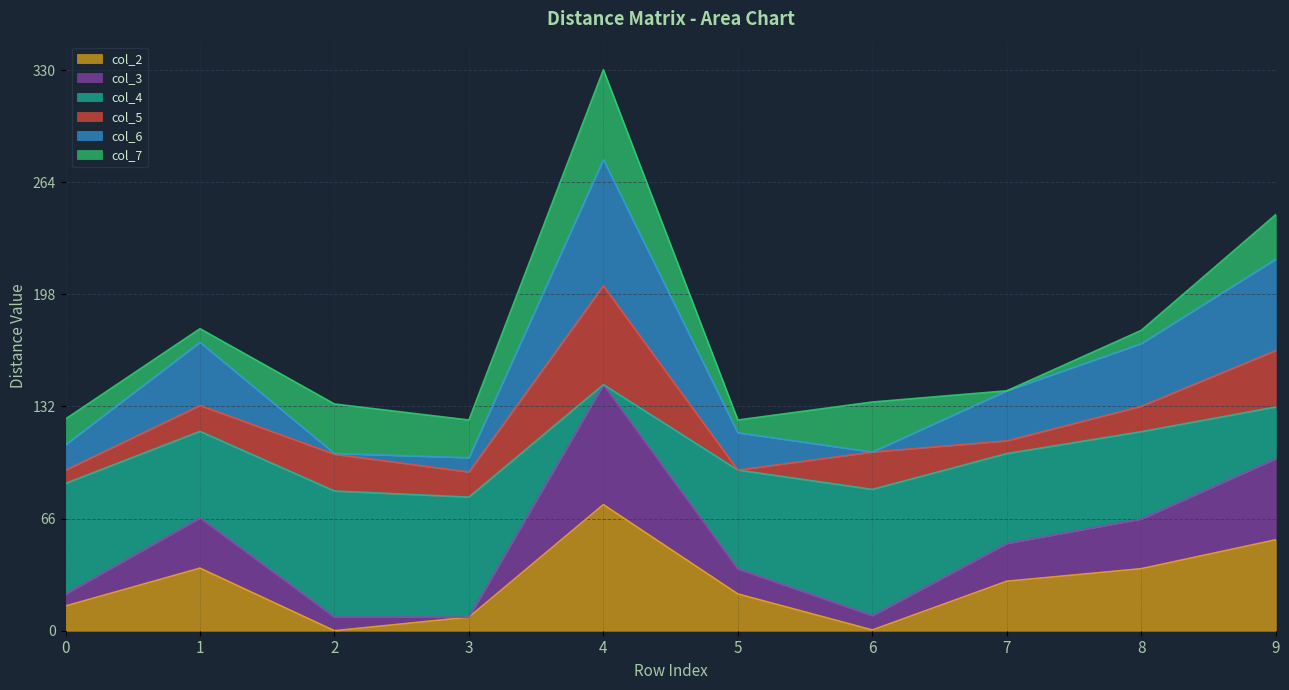

What is the average value of the col_4 series?

51.2